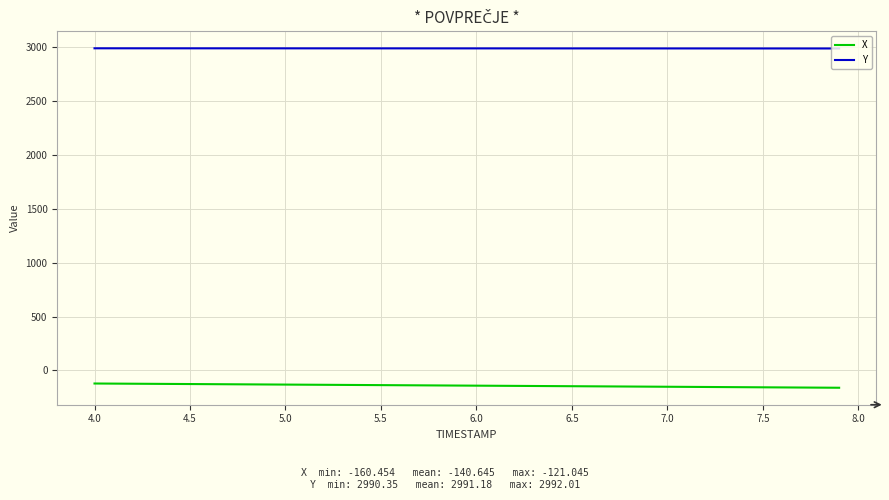

What is the maximum value for Y?

2992.0